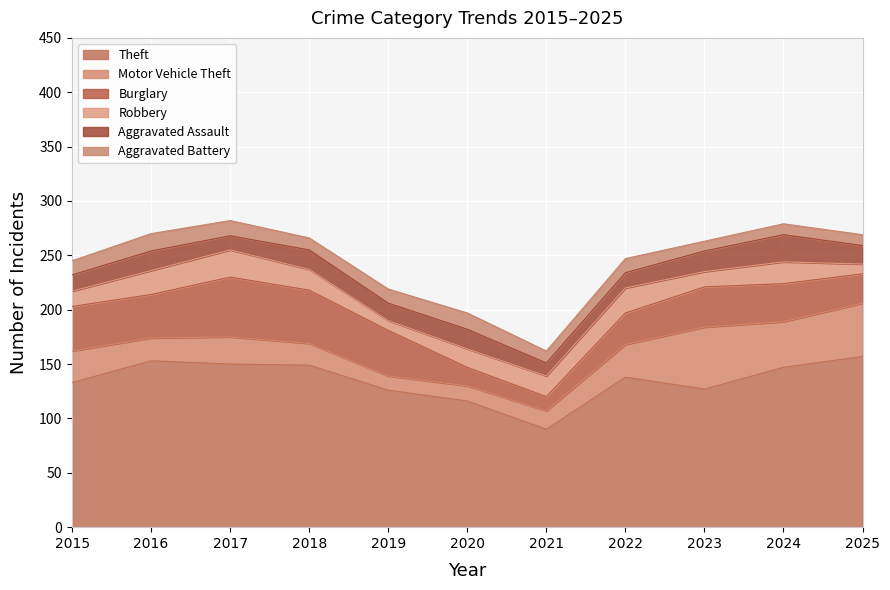

Rank the categories by Motor Vehicle Theft value from highest to lowest.

2023, 2025, 2024, 2022, 2015, 2017, 2016, 2018, 2021, 2020, 2019